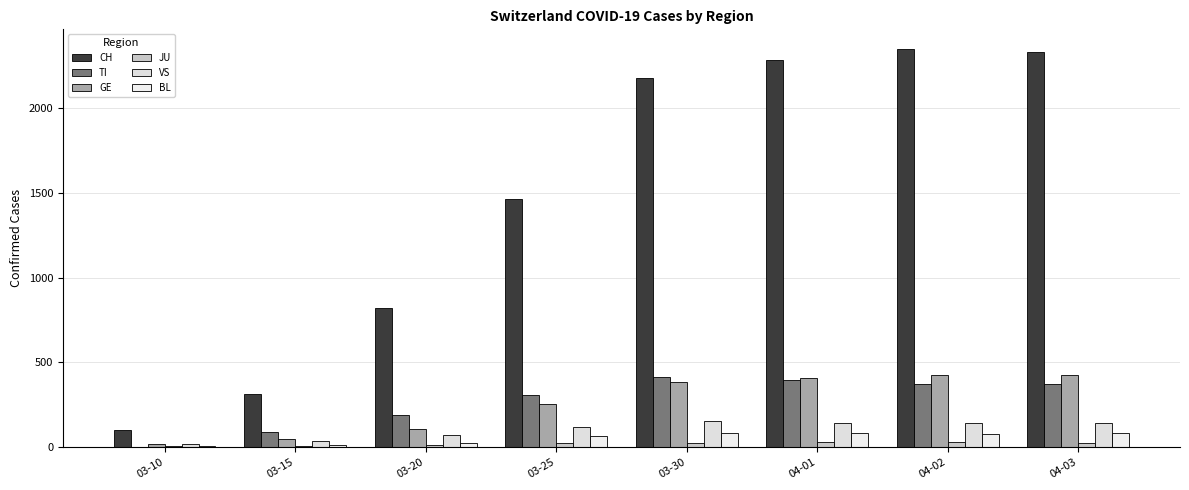

Reading left to right, extract all data points from this chart.

CH: 101	314	818	1462	2174	2281	2345	2327
TI: 0	92	190	306	415	396	374	370
GE: 18	46	109	258	382	406	424	424
JU: 5	9	14	23	28	29	29	28
VS: 19	35	72	118	153	146	146	146
BL: 5	12	27	68	86	86	81	82